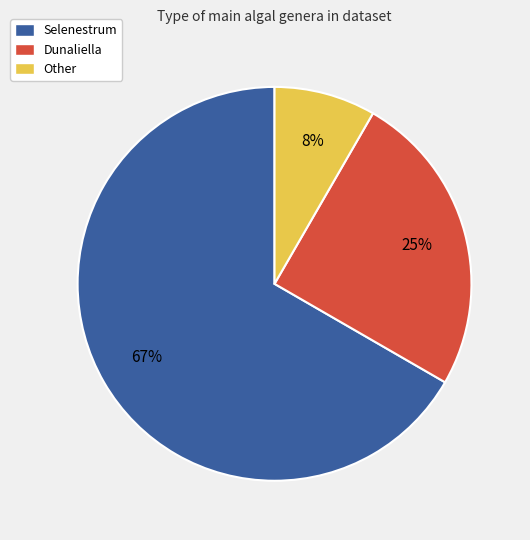

Rank the categories by value from lowest to highest.

Other, Dunaliella, Selenestrum